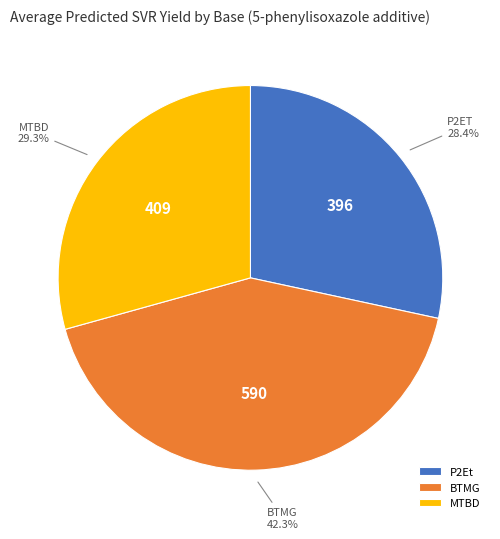

Combined, what portion of the pie is P2Et and BTMG?

70.7%